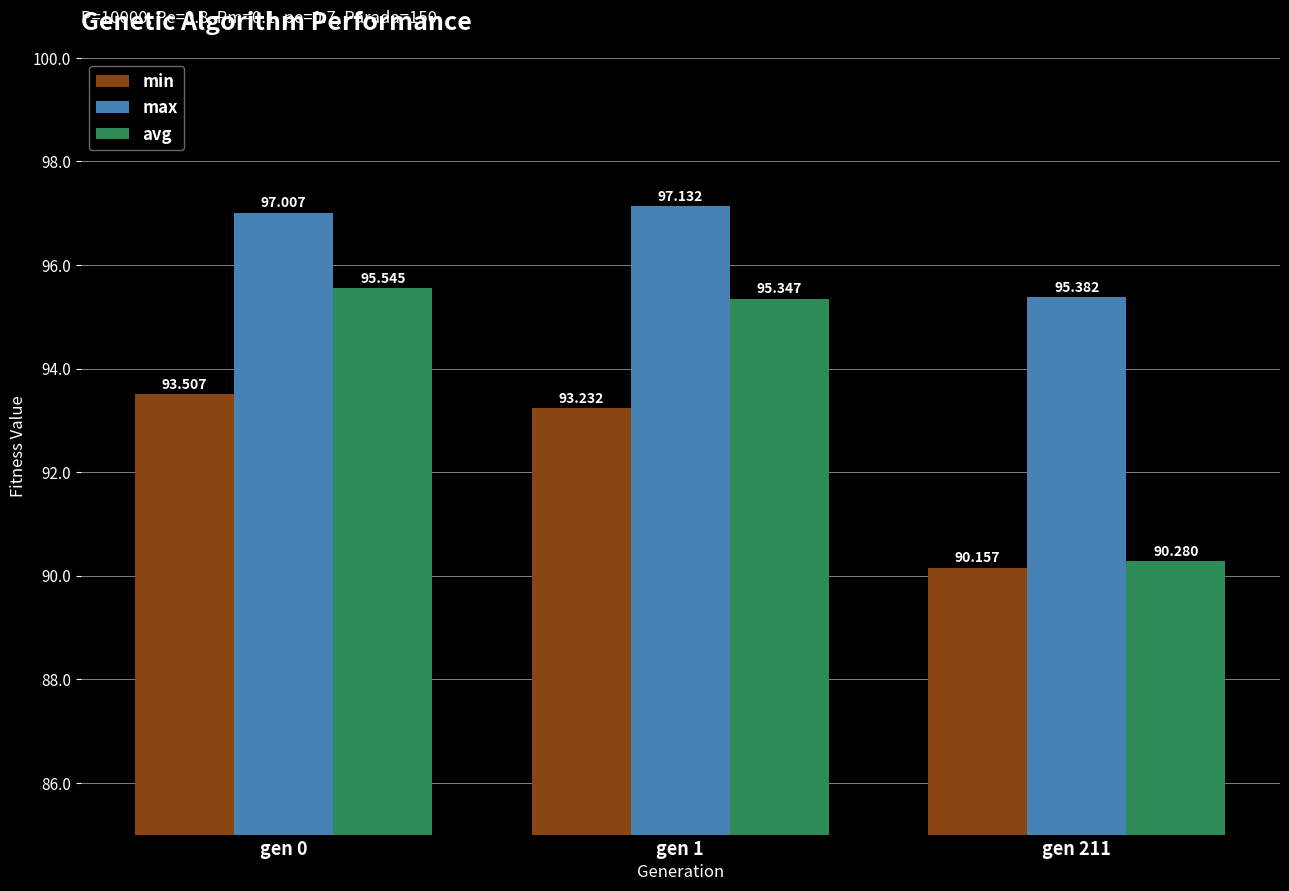

What is the sum of the max values at gen 0 and gen 1?

194.1